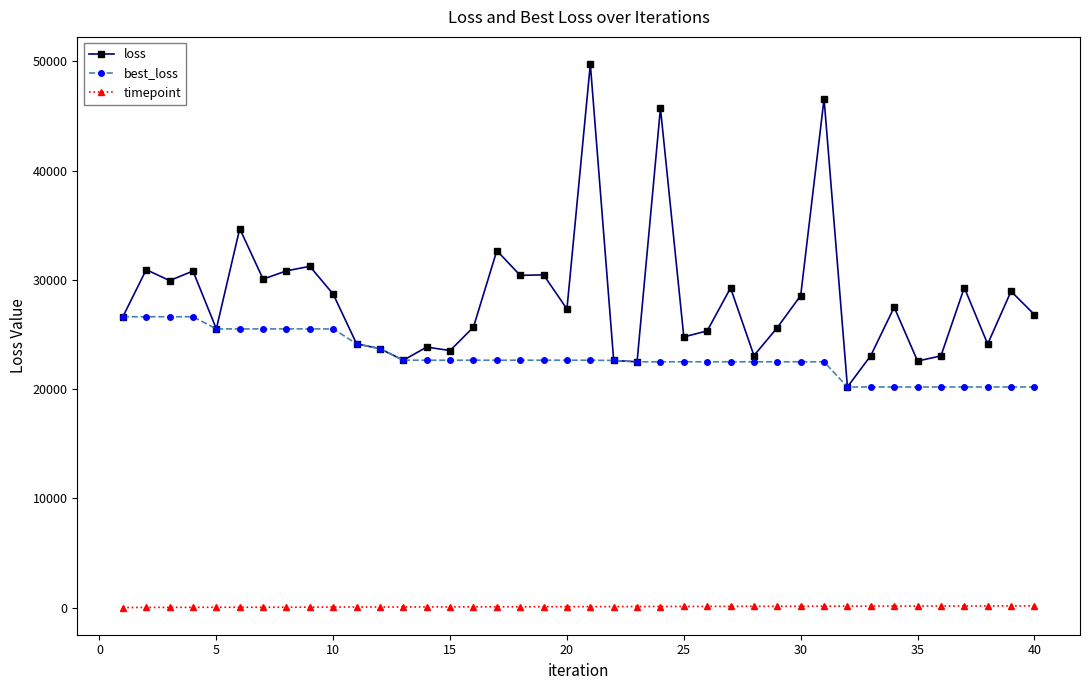

What is the minimum value for loss?

20195.5